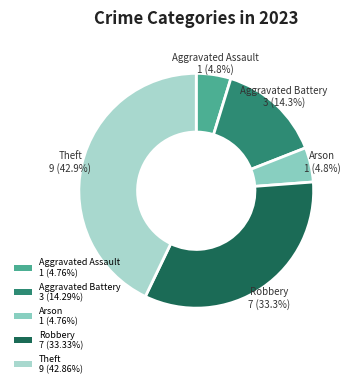

Is there any slice that represents more than half of the pie?

No